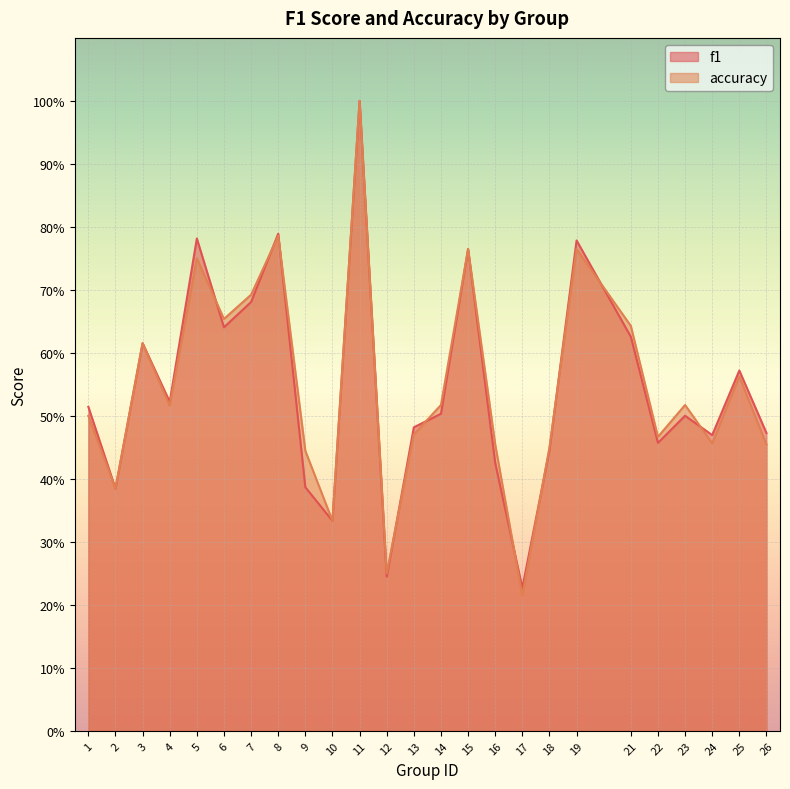

Does the chart display data point markers on the line(s)?

No